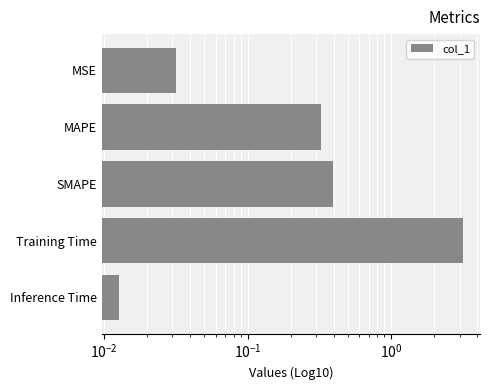

Is it true that the value at MSE is 0.1?

False